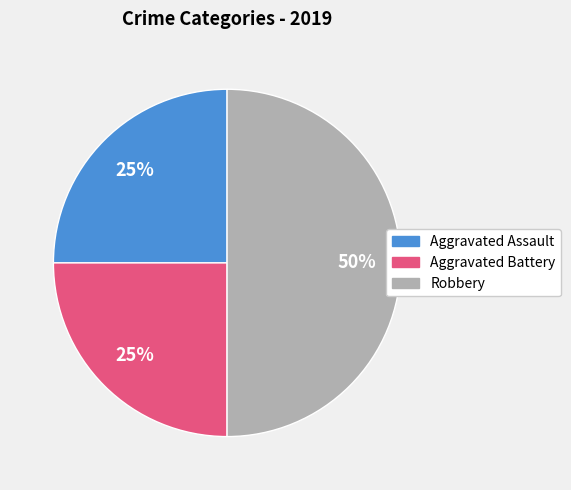

To the nearest percent, what is the difference between the largest and smallest slice percentages?

25%